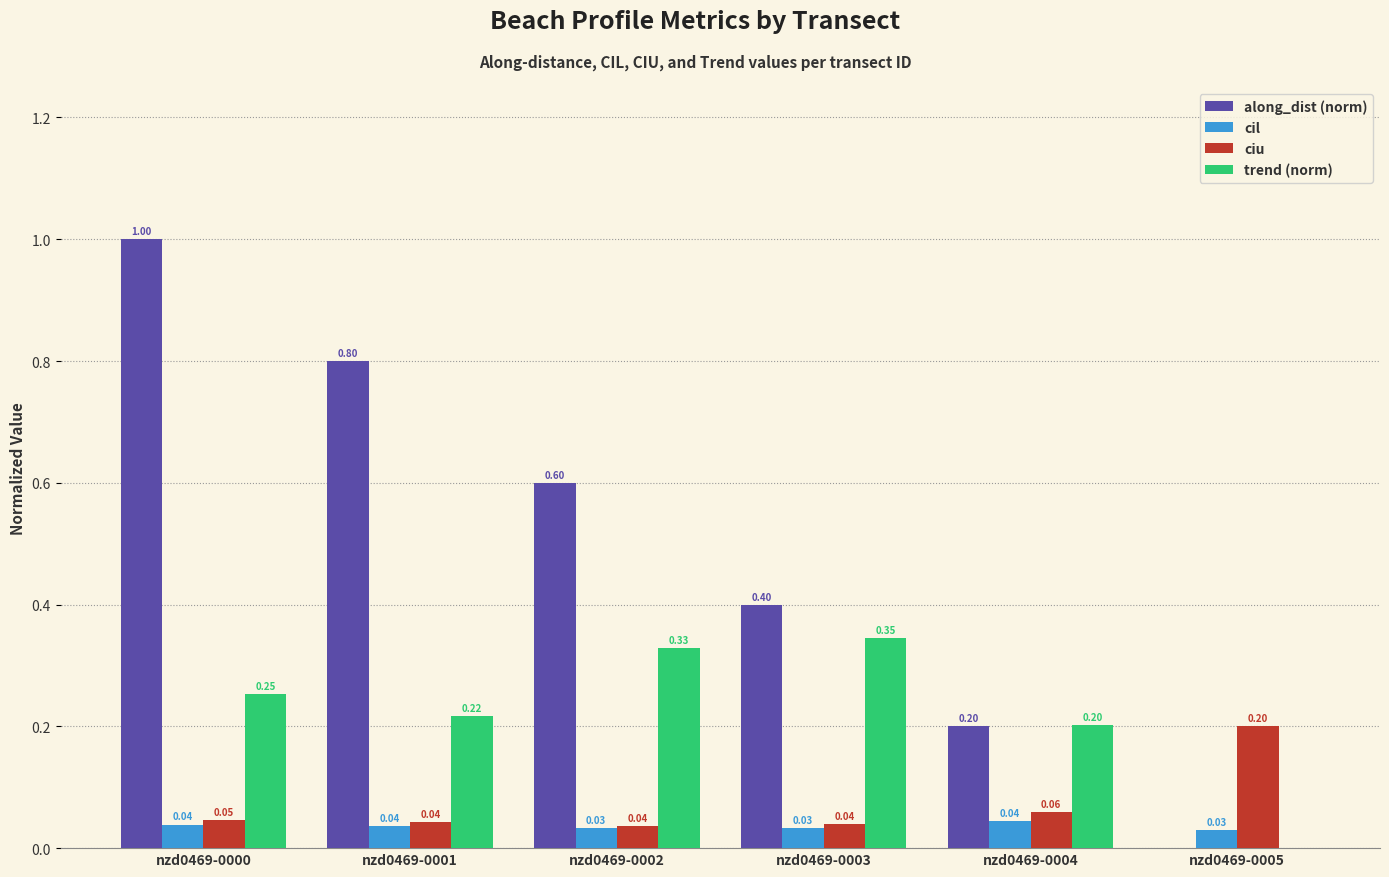

The trend (norm) series shows 0.2 at nzd0469-0002. True or false?

False